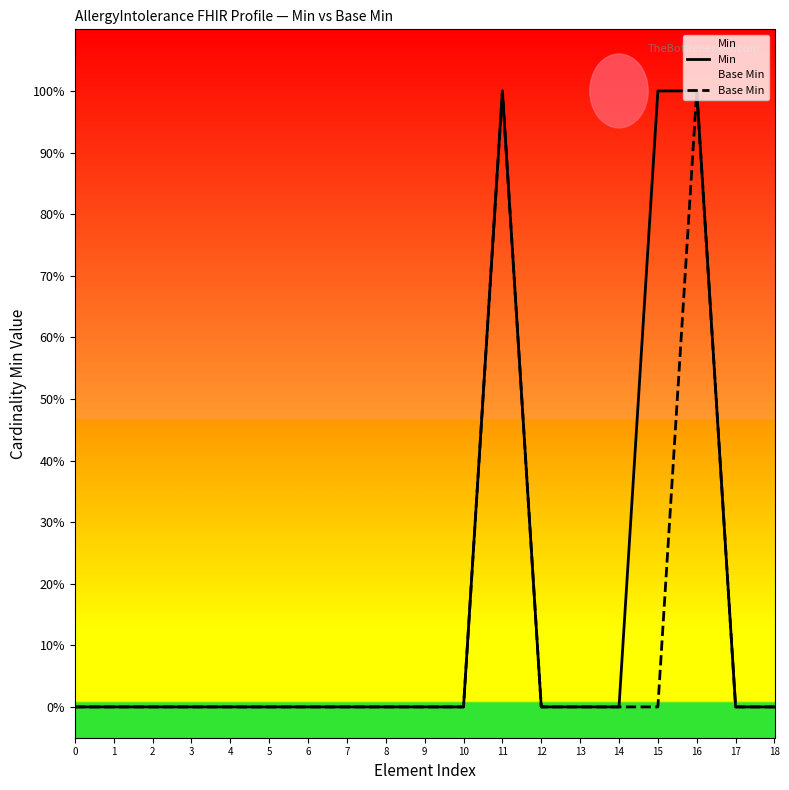

Rank the series at 17 from lowest to highest value.

Min, Base Min